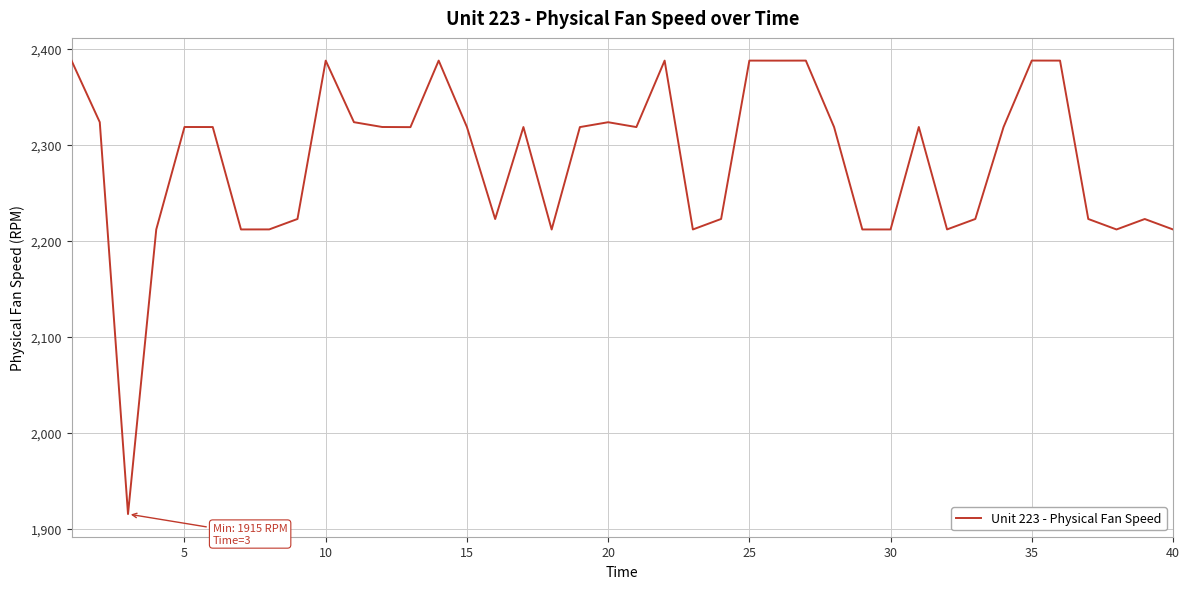

What is the difference between the maximum and minimum values?

472.7